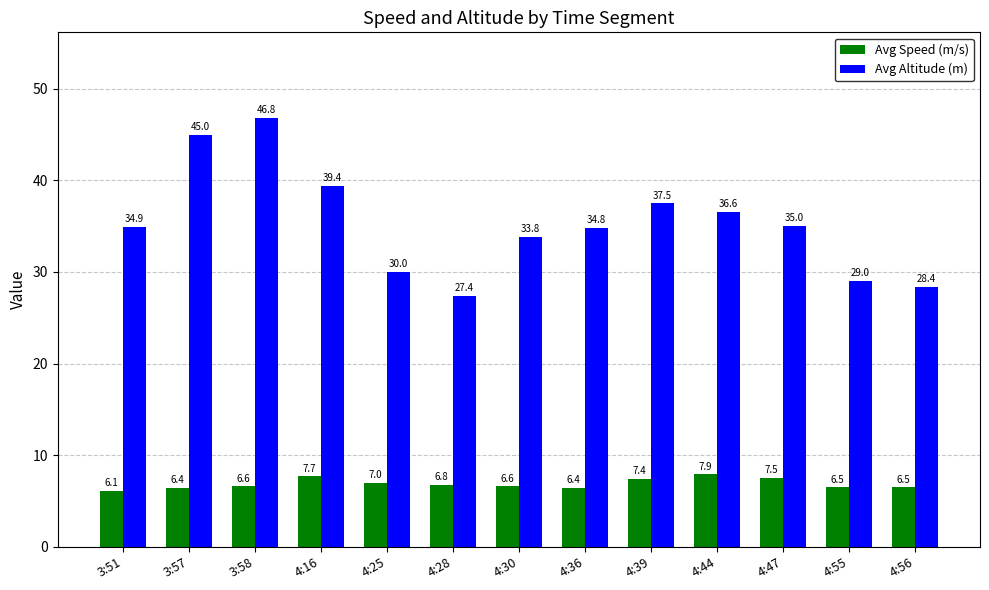

Rank the series by their maximum value, from highest to lowest.

Avg Altitude (m), Avg Speed (m/s)